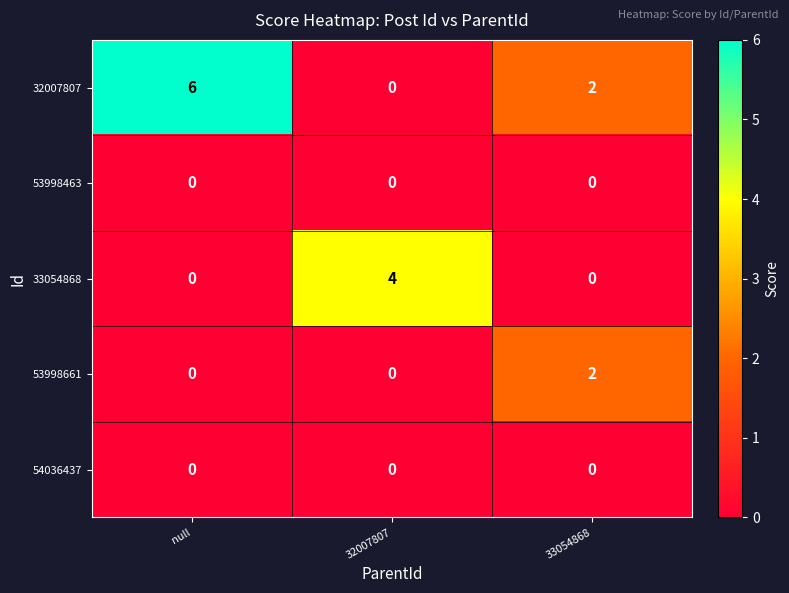

Which series has the largest range (max minus min)?

32007807